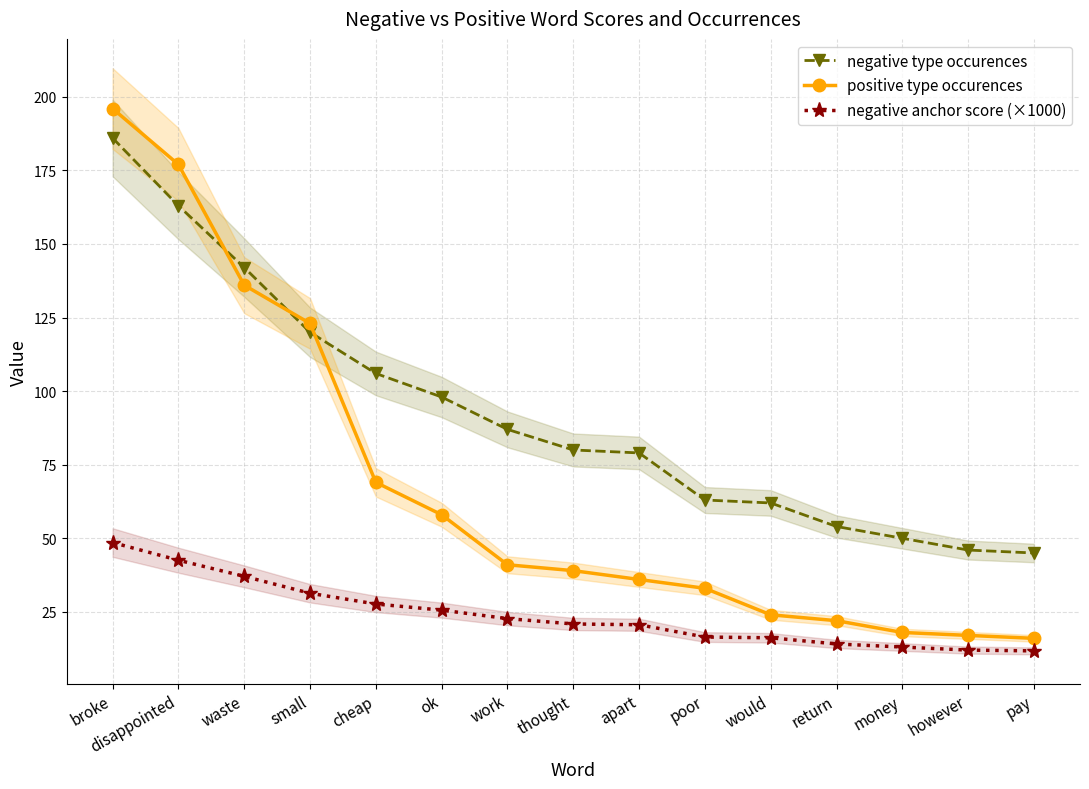

At which label is negative type occurences closest to 115?

small